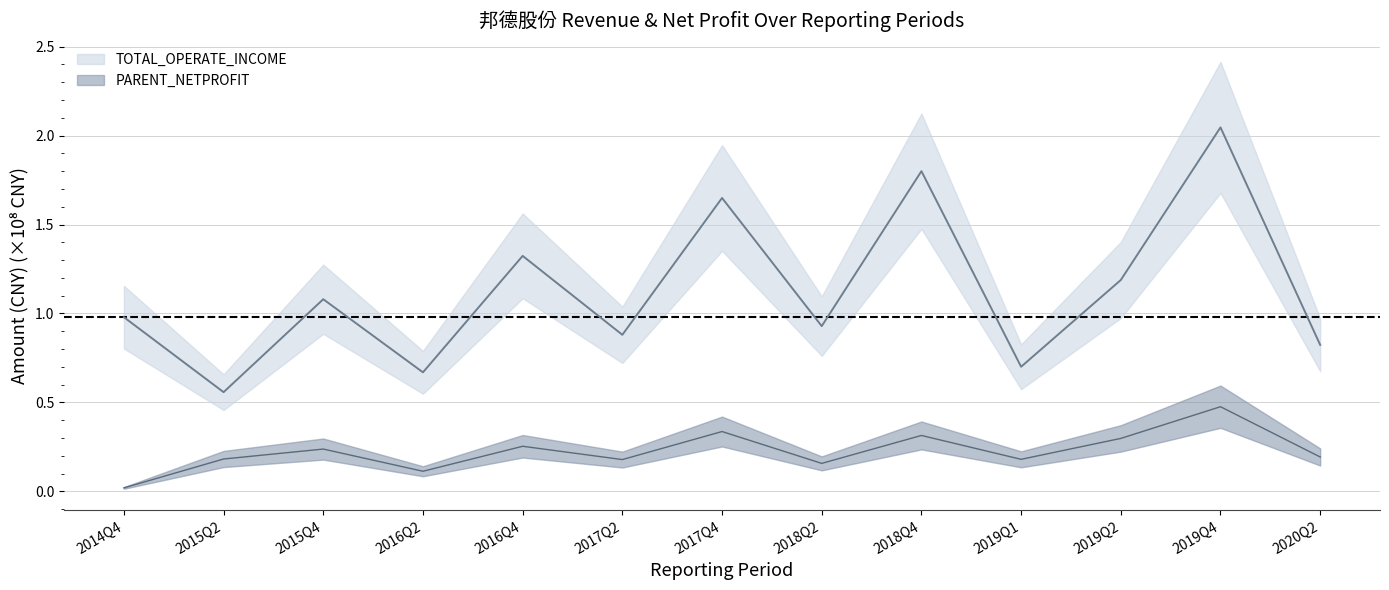

Is it true that TOTAL_OPERATE_INCOME equals 0.8 at 2019Q4?

False